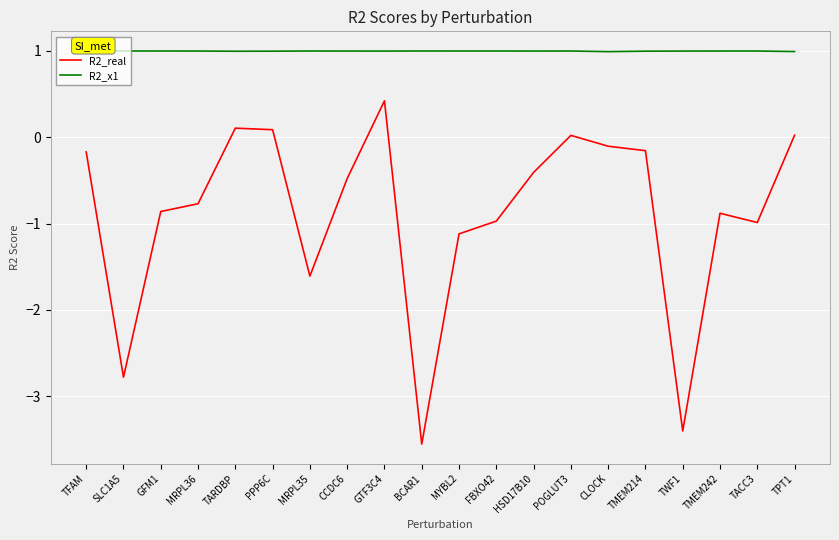

The value of R2_x1 at MRPL35 is 1.0. True or false?

True